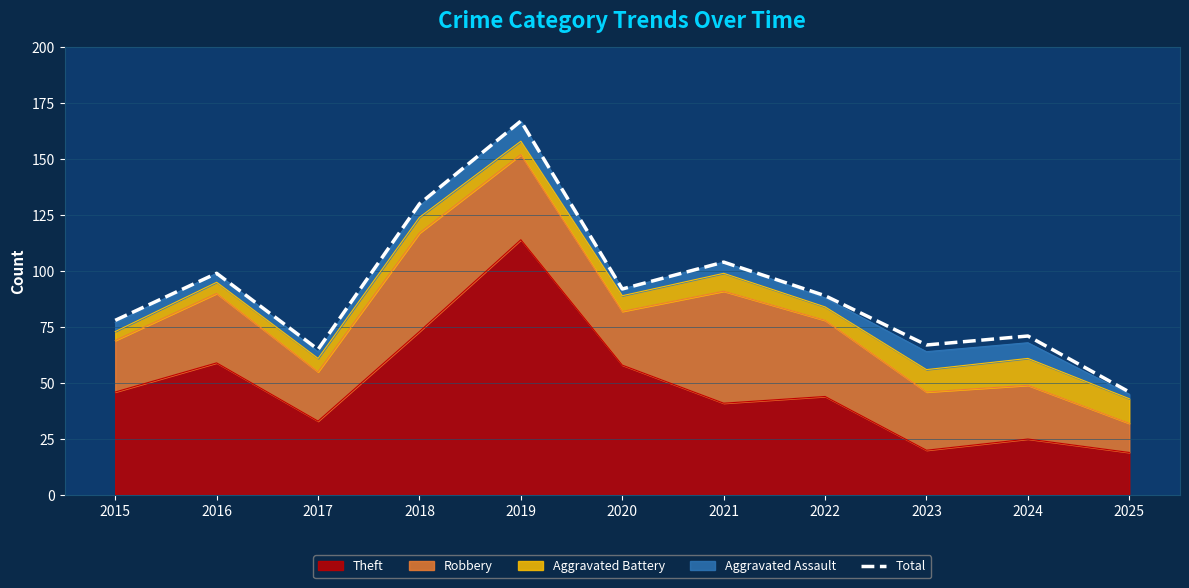

How many interior local valleys (lower than both neighbors) does the data have?

3